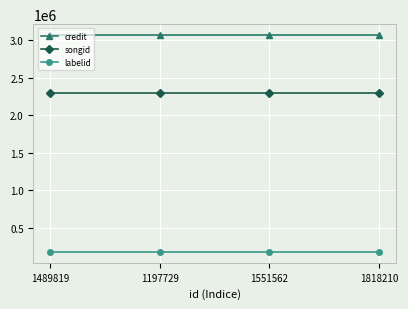

Is it true that credit equals 4750343 at 1551562?

False